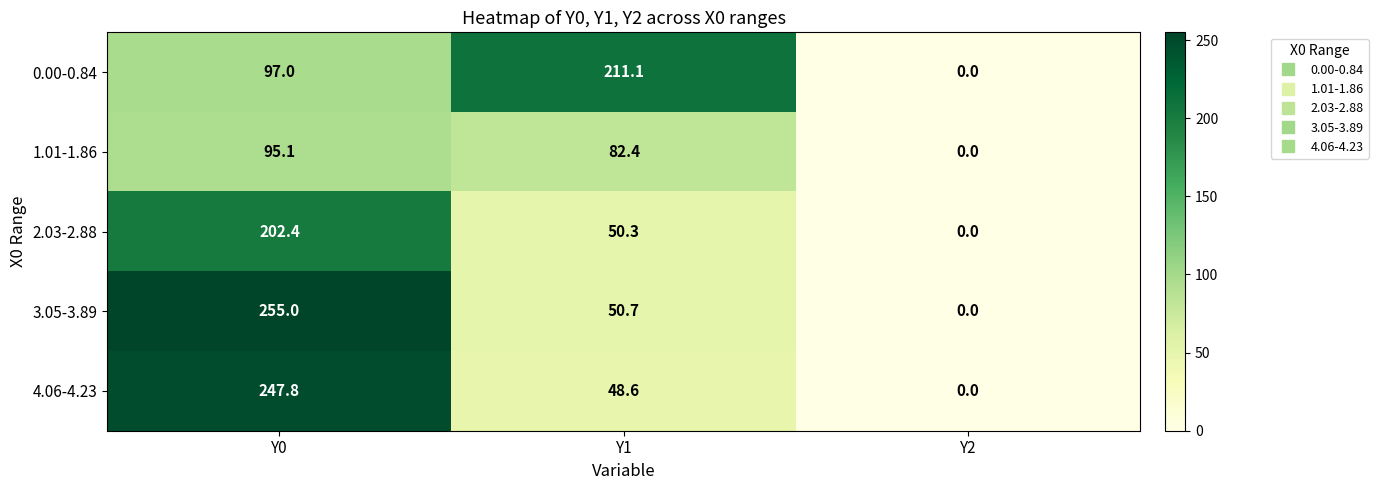

Where does the 3.05-3.89 series first go above 50?

Y0